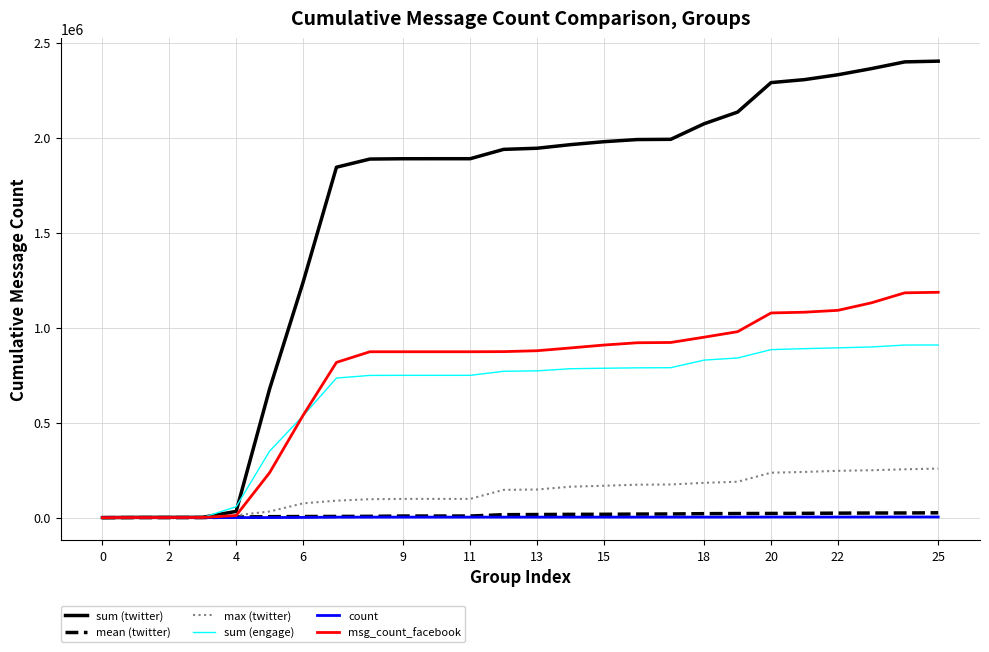

What is the maximum value shown in the chart?

2403829.0